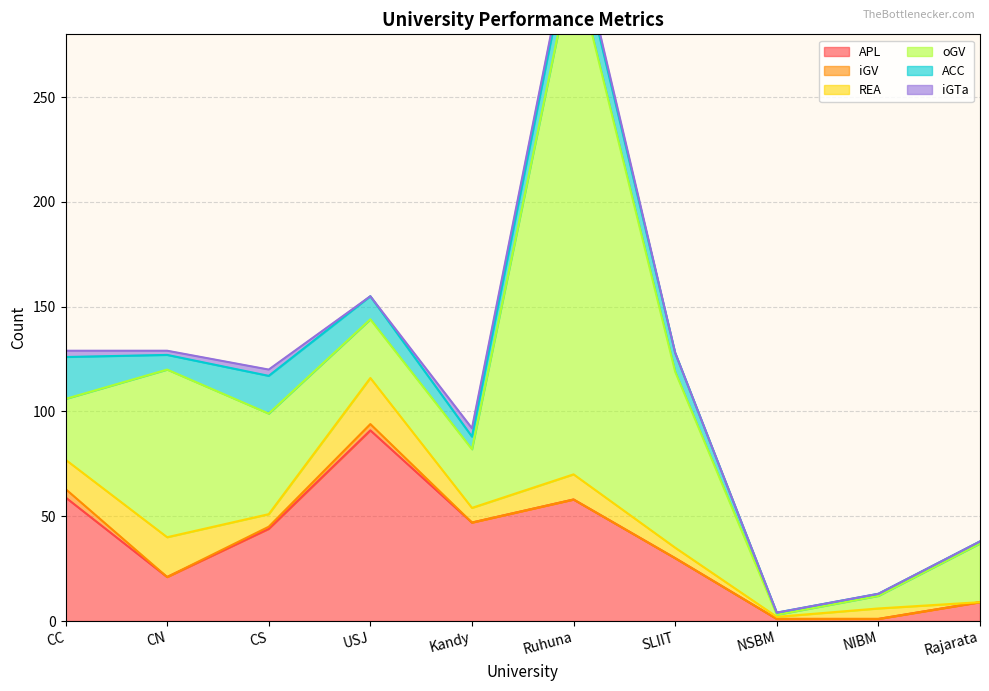

Reading left to right, list all the values displayed in this chart.

APL: CC=59	CN=21	CS=44	USJ=91	Kandy=47	Ruhuna=58	SLIIT=30	NSBM=1	NIBM=1	Rajarata=9
iGV: CC=4	CN=0	CS=1	USJ=3	Kandy=0	Ruhuna=0	SLIIT=0	NSBM=0	NIBM=0	Rajarata=0
REA: CC=14	CN=19	CS=6	USJ=22	Kandy=7	Ruhuna=12	SLIIT=5	NSBM=1	NIBM=5	Rajarata=0
oGV: CC=29	CN=80	CS=48	USJ=28	Kandy=28	Ruhuna=246	SLIIT=84	NSBM=1	NIBM=6	Rajarata=28
ACC: CC=20	CN=7	CS=18	USJ=11	Kandy=6	Ruhuna=15	SLIIT=9	NSBM=1	NIBM=1	Rajarata=1
iGTa: CC=3	CN=2	CS=3	USJ=0	Kandy=4	Ruhuna=3	SLIIT=0	NSBM=0	NIBM=0	Rajarata=0